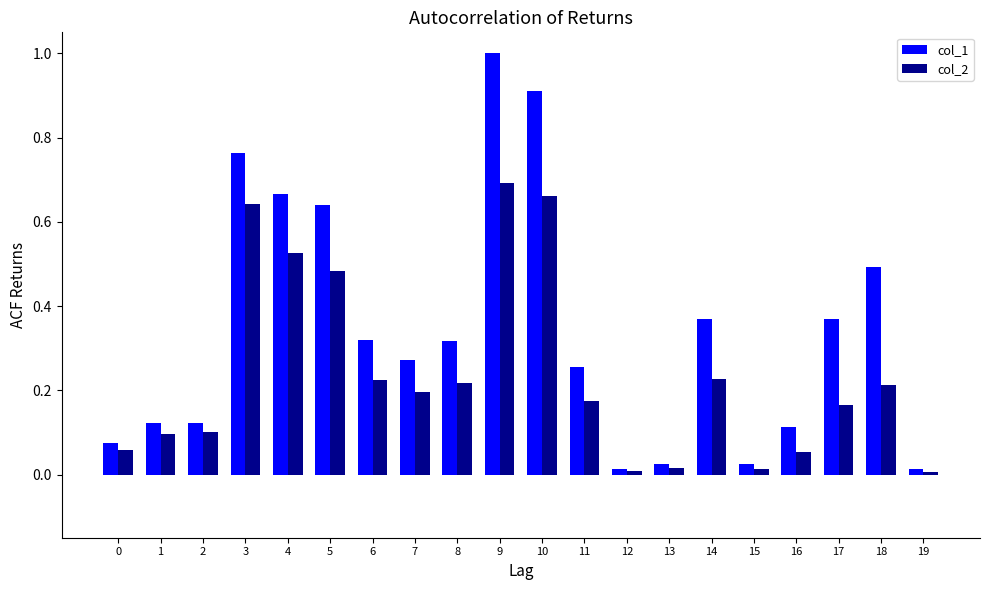

Rank the series by their maximum value, from highest to lowest.

col_1, col_2